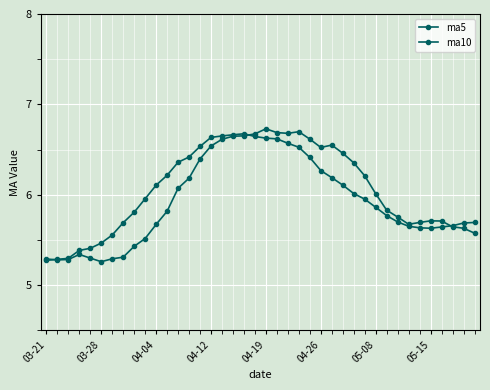

Where is ma10 nearest to the value 5?

03-21